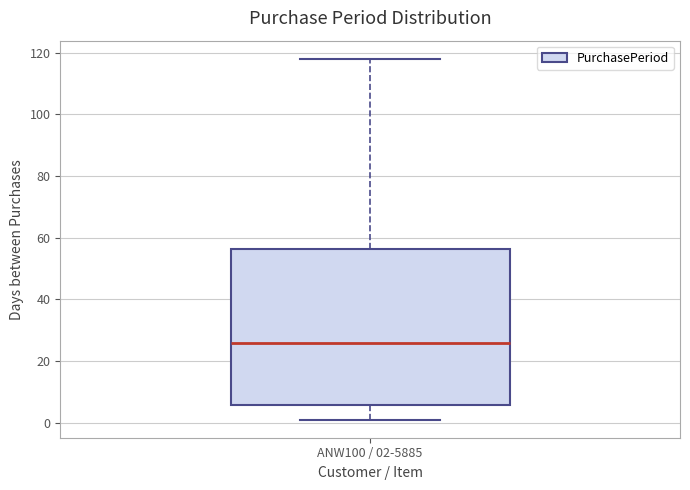

Transcribe this box plot: give where the median line is, the range the box spans, and where the two whiskers end, as read against the y-axis. The values are not printed on the chart, so give them approximately, as read against the axis.

median 26, box 6 to 56, whiskers 2 to 118